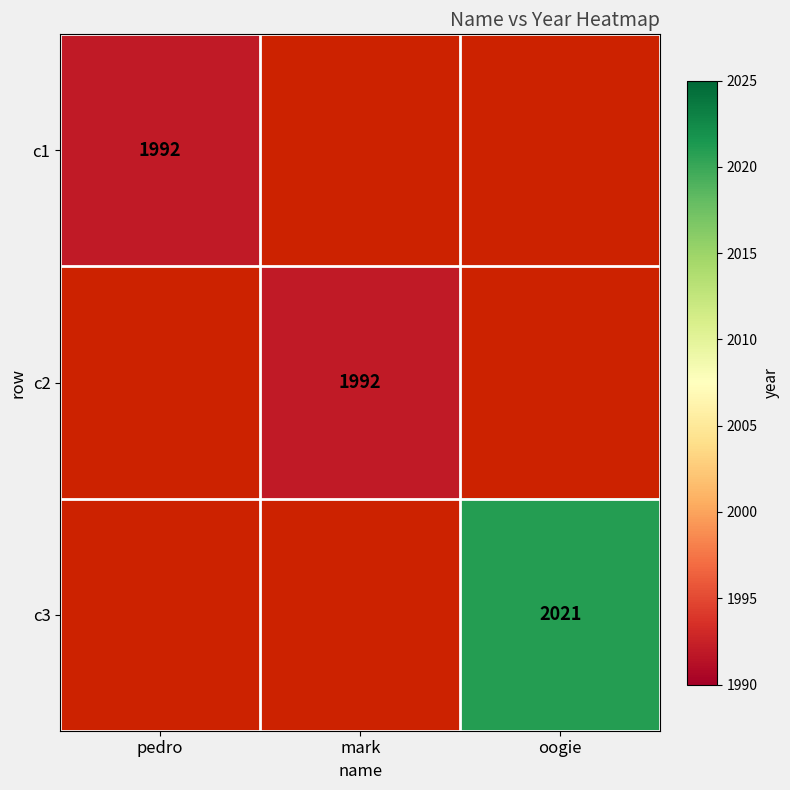

True or false: c2 has a value of 1992 at mark.

True